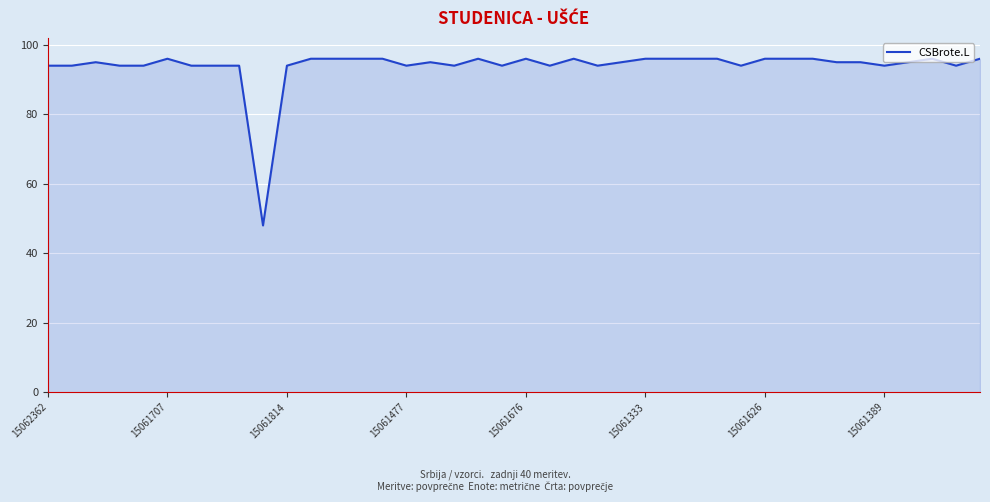

What is the difference between the maximum and minimum values?

48